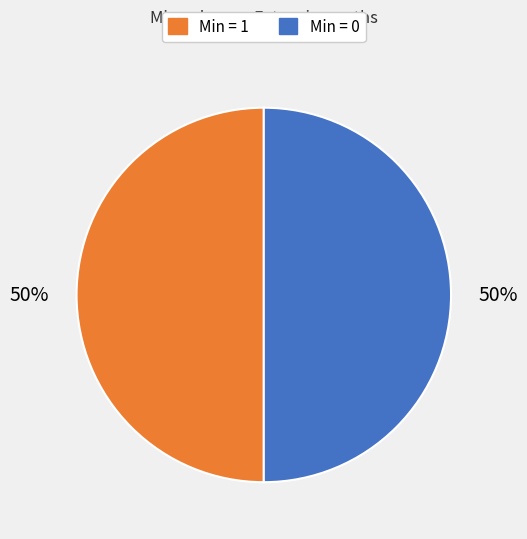

To the nearest percent, what is the average slice percentage?

50%